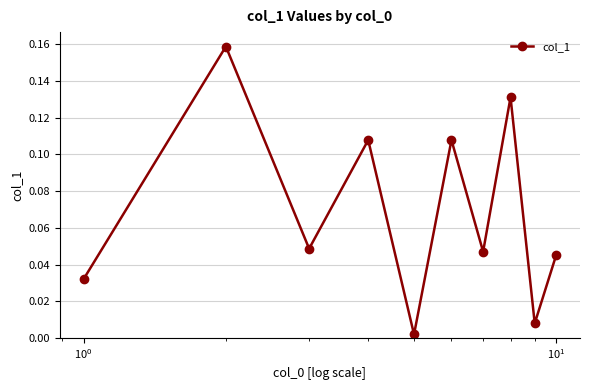

True or false: the data has more than 0 interior local peaks.

True